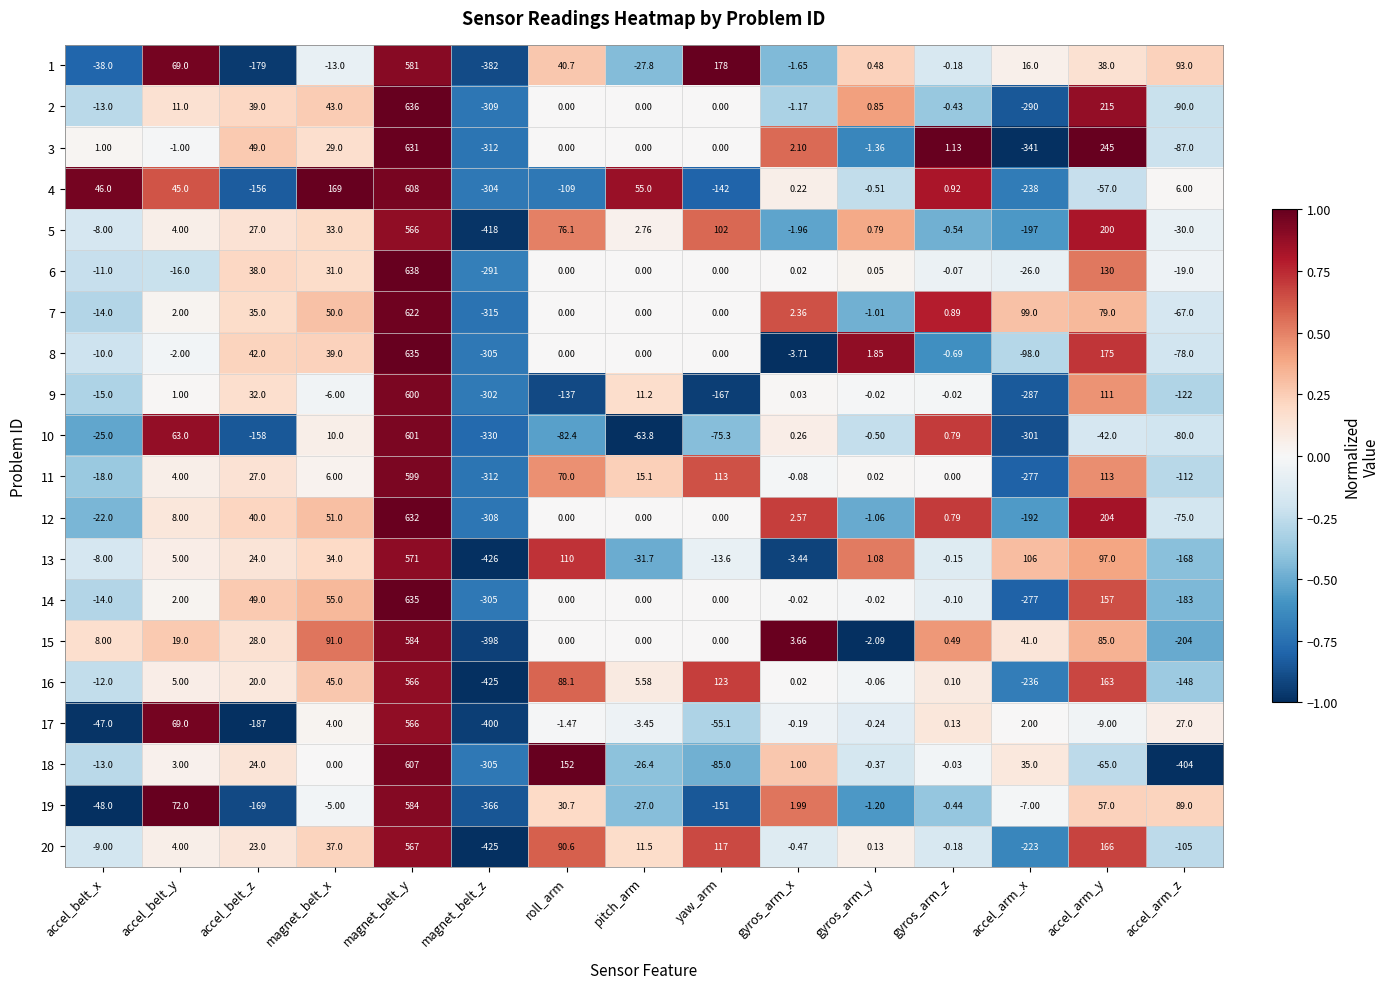

Rank the categories by 18 value from lowest to highest.

accel_arm_z, magnet_belt_z, yaw_arm, accel_arm_y, pitch_arm, accel_belt_x, gyros_arm_y, gyros_arm_z, magnet_belt_x, gyros_arm_x, accel_belt_y, accel_belt_z, accel_arm_x, roll_arm, magnet_belt_y